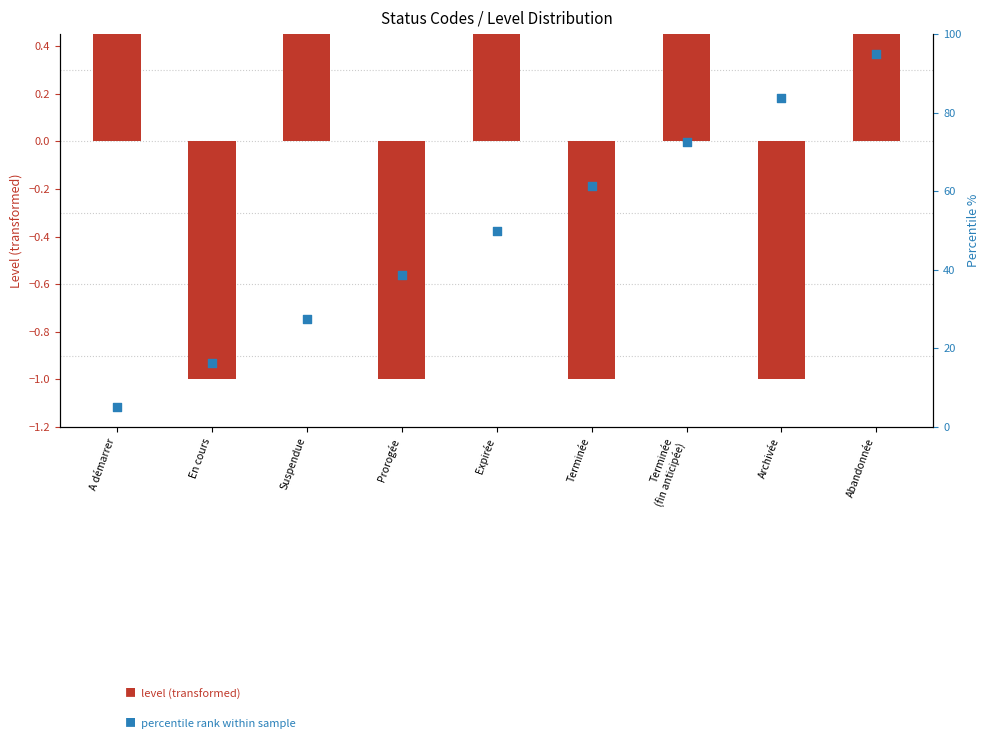

Which series reaches the maximum Y coordinate?

percentile rank within sample